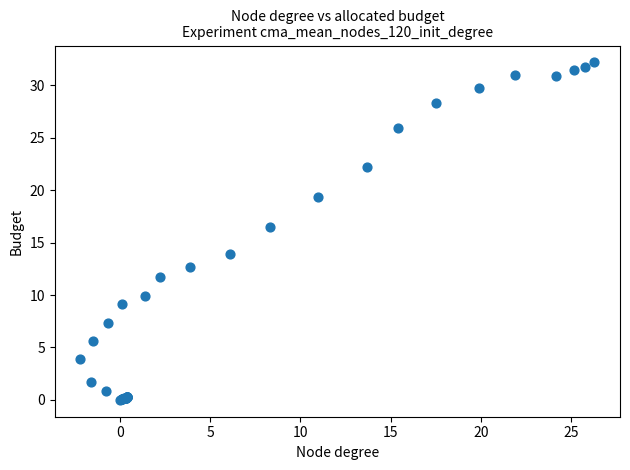

What Y value in the scatter plot is closest to 16?

16.5